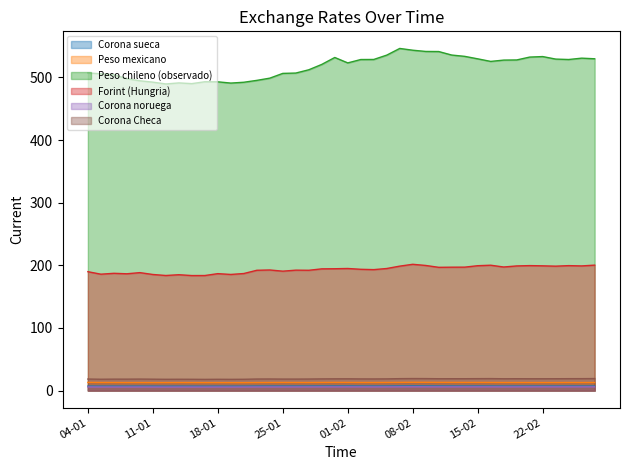

True or false: Peso chileno (observado) has a value of 492.4 at 11-01.

True